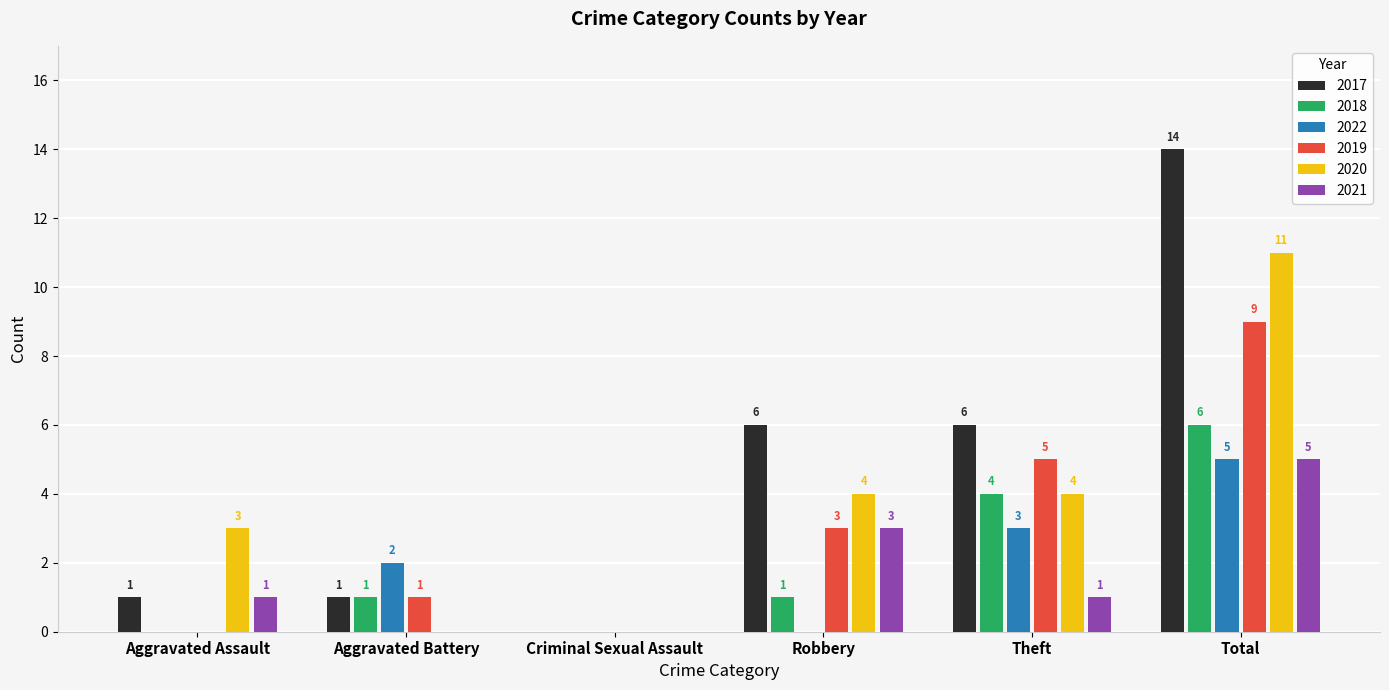

Count the 2019 values in the range 0 to 5.

5